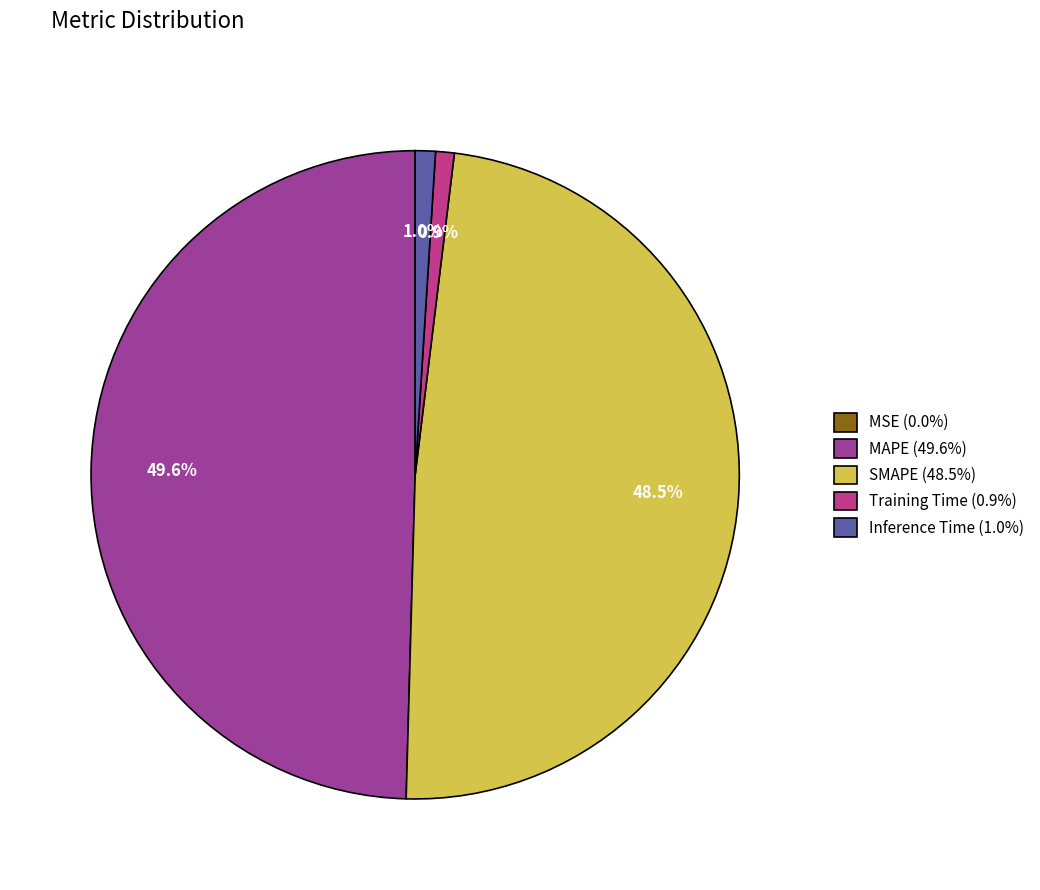

What portion of the pie excludes MAPE (49.6%)?

50.4%